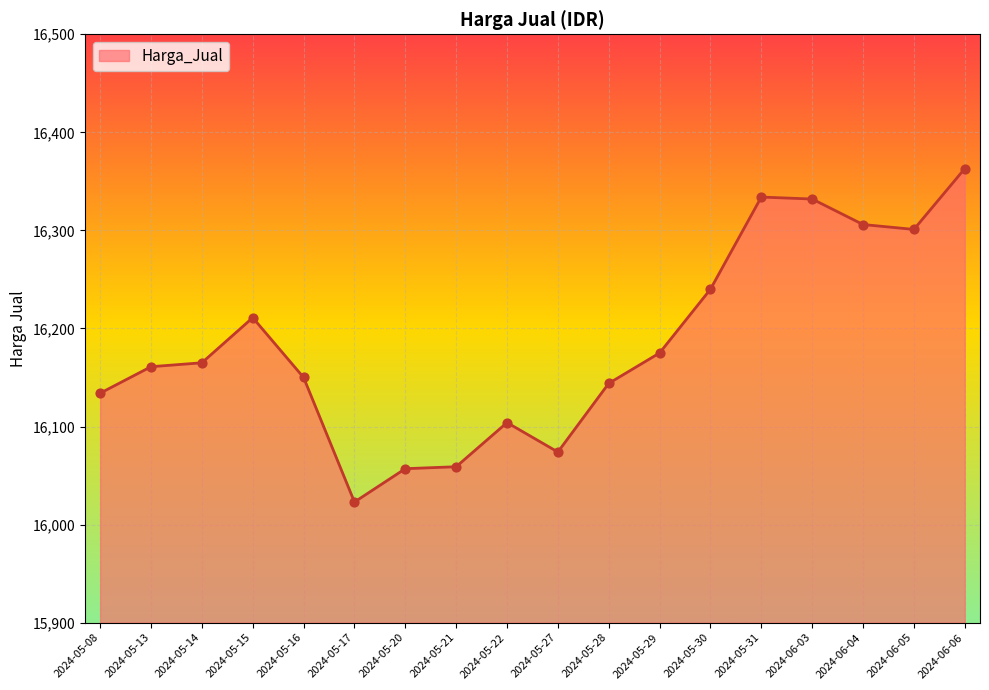

What is the change in value from 2024-05-21 to 2024-05-31?

+275